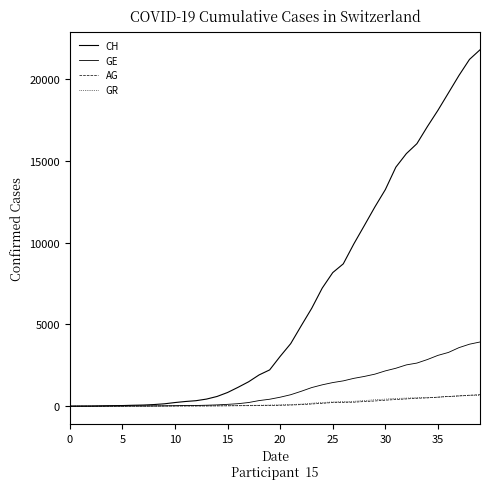

How many lines are shown in the chart?

4